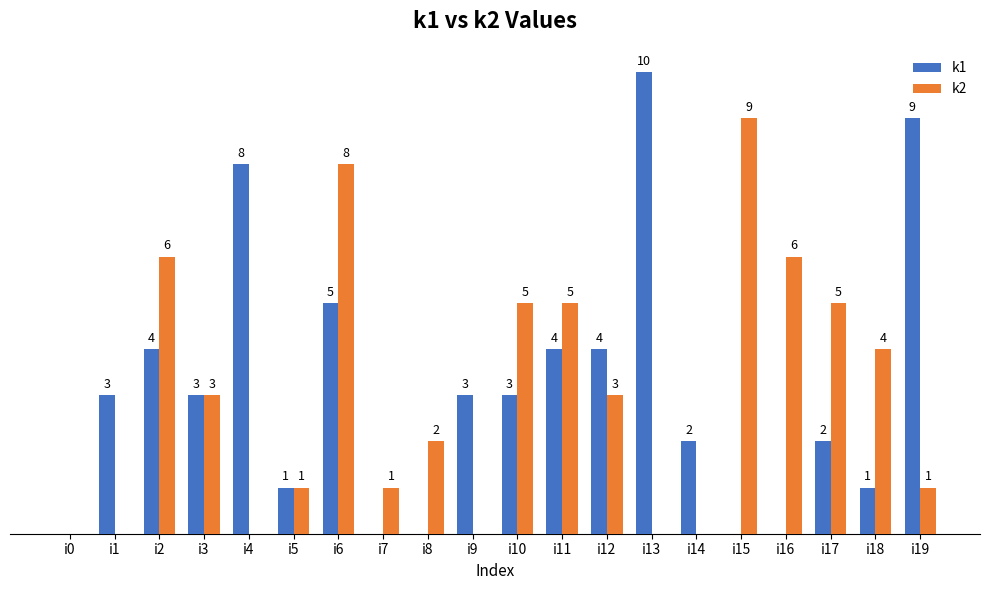

Which series has the largest total across all categories?

k1